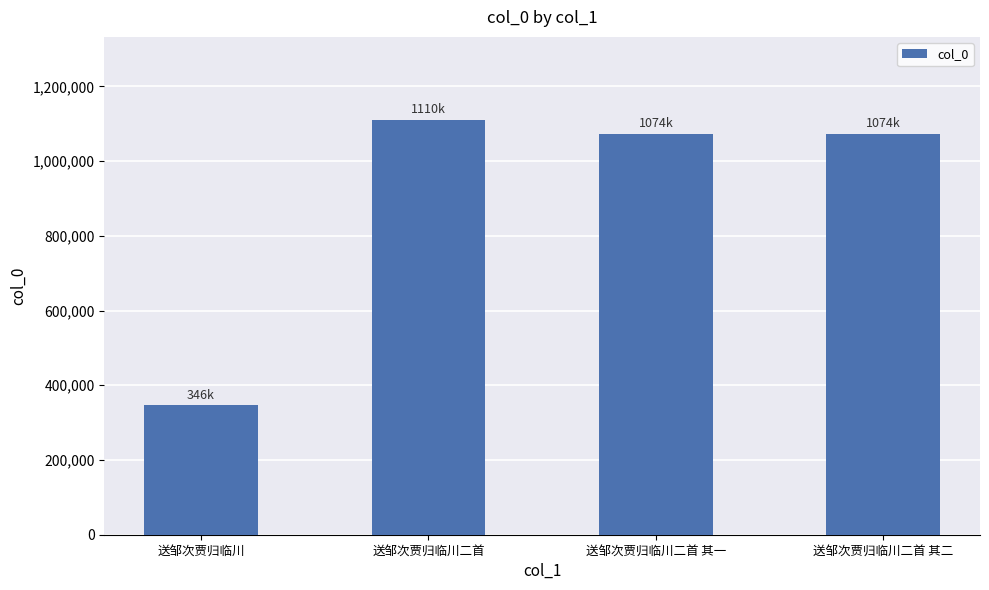

What is the minimum value shown in the chart?

345935